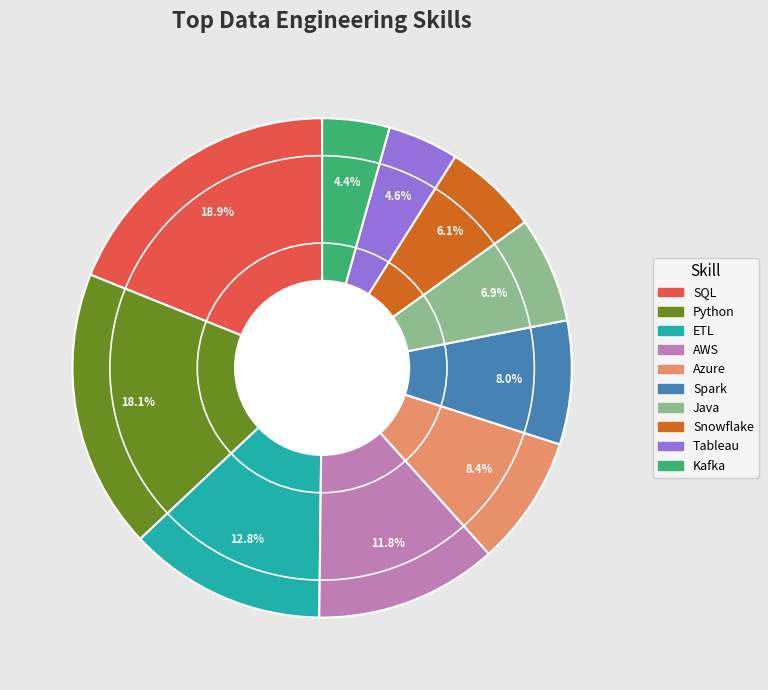

How many segments does this pie chart have?

10